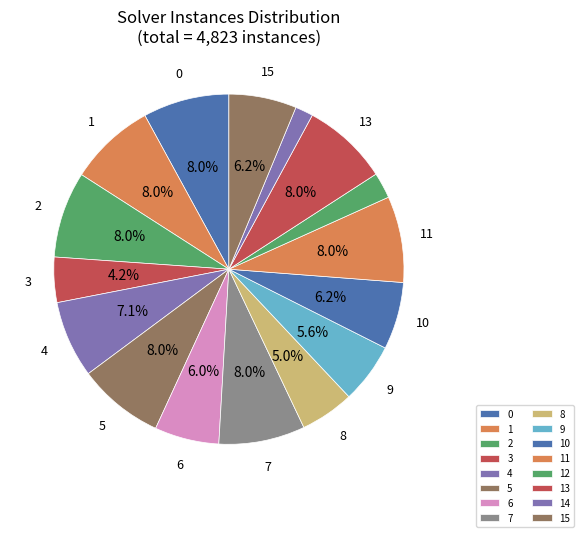

How many segments does this pie chart have?

16